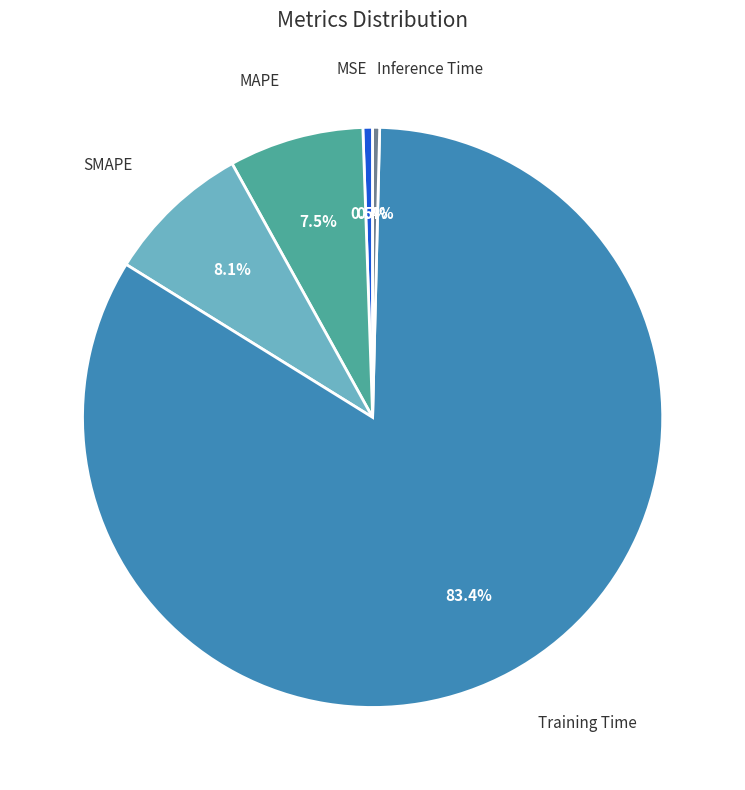

Is Training Time the majority of the pie?

Yes